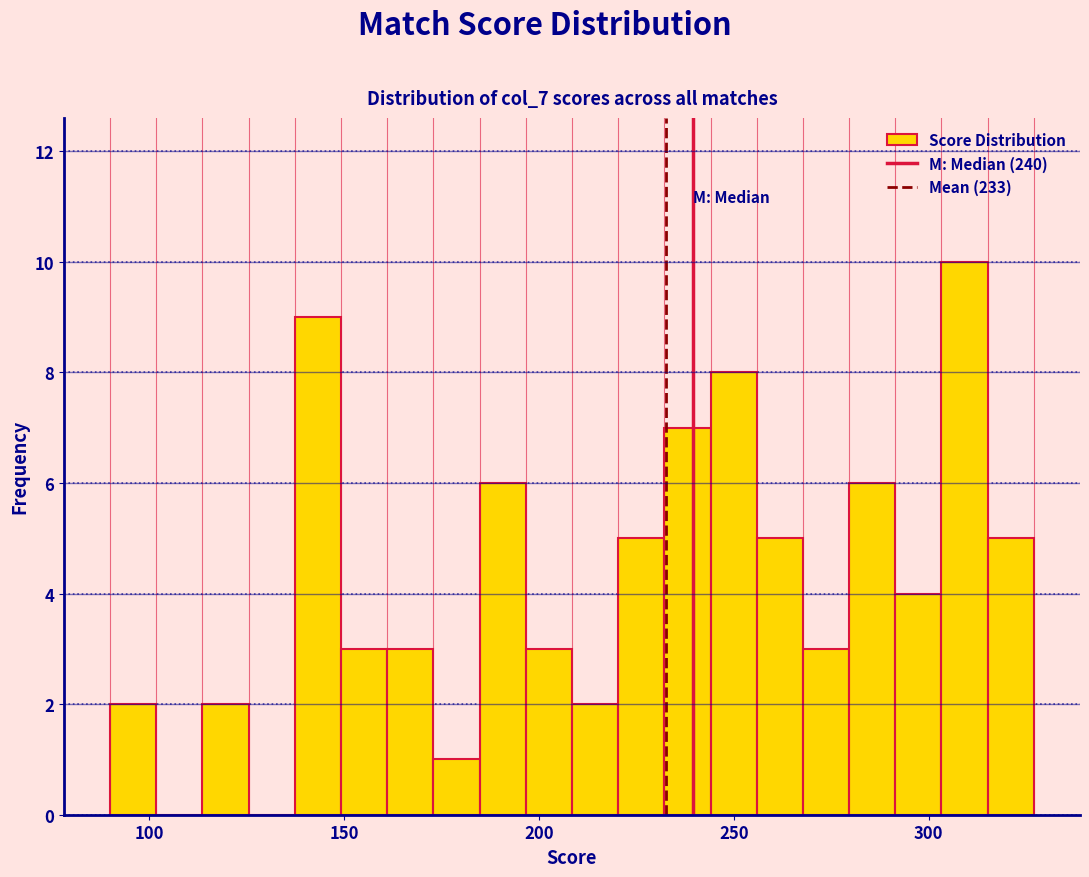

Around what value on the x-axis is the tallest bar? Give the approximate position of its centre, as read against the axis.

310